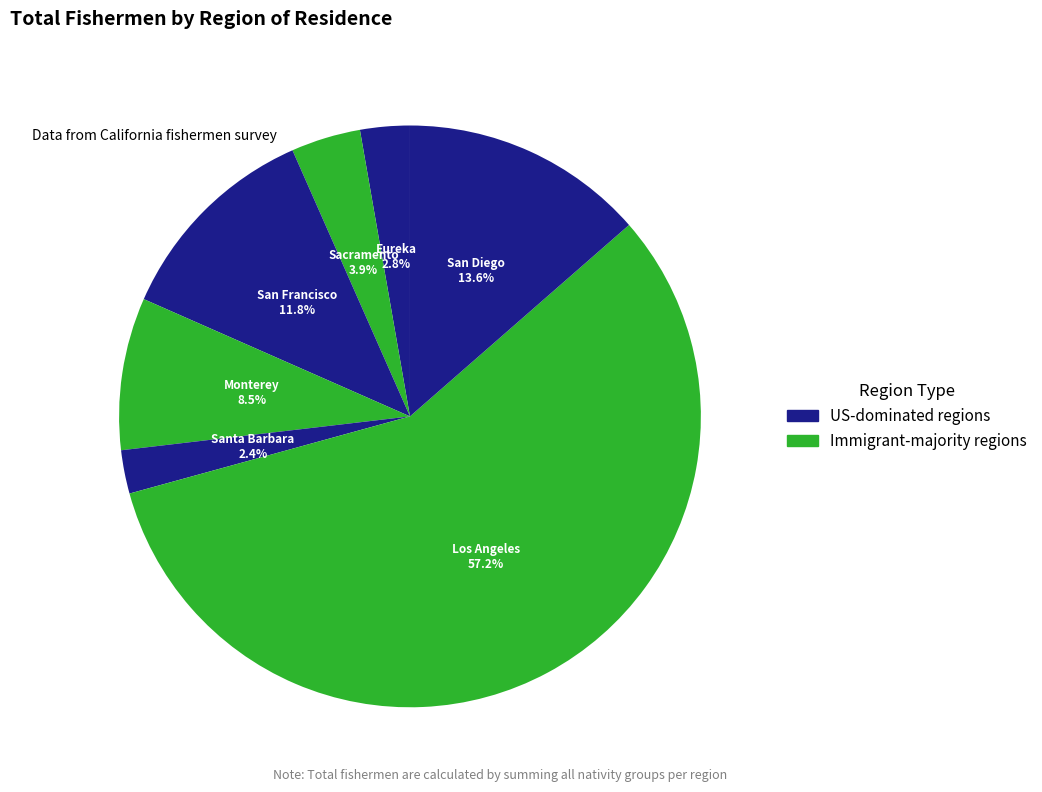

Does Sacramento account for over 50% of the chart?

No